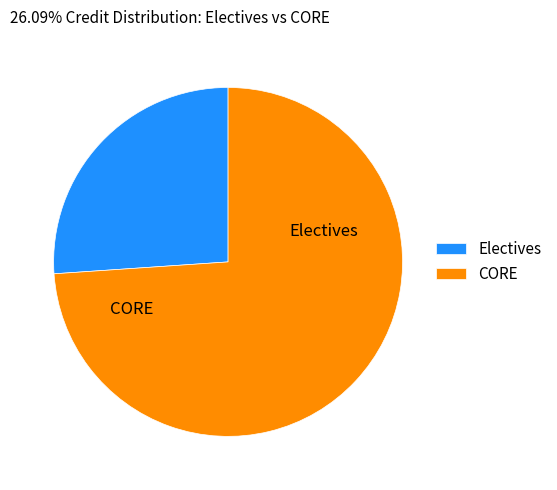

What is the largest slice in the pie chart?

CORE